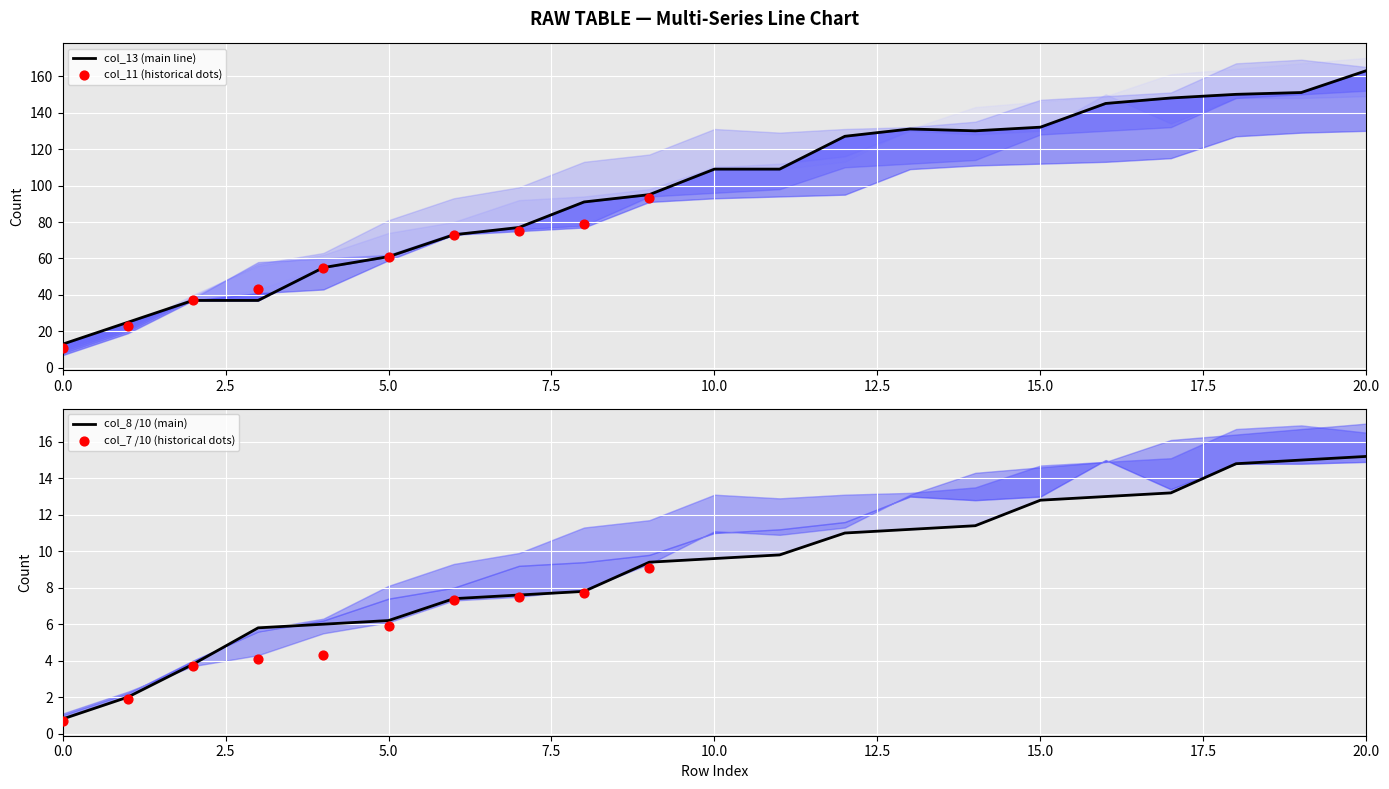

Which series contains the lowest Y value?

col_7